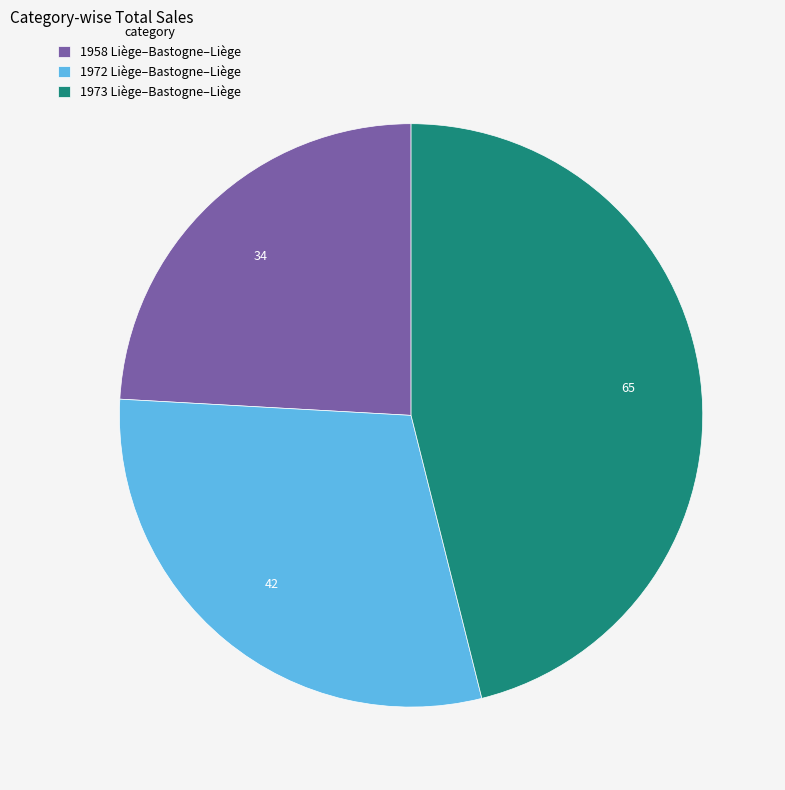

Rank the categories by value from highest to lowest.

1973 Liège–Bastogne–Liège, 1972 Liège–Bastogne–Liège, 1958 Liège–Bastogne–Liège